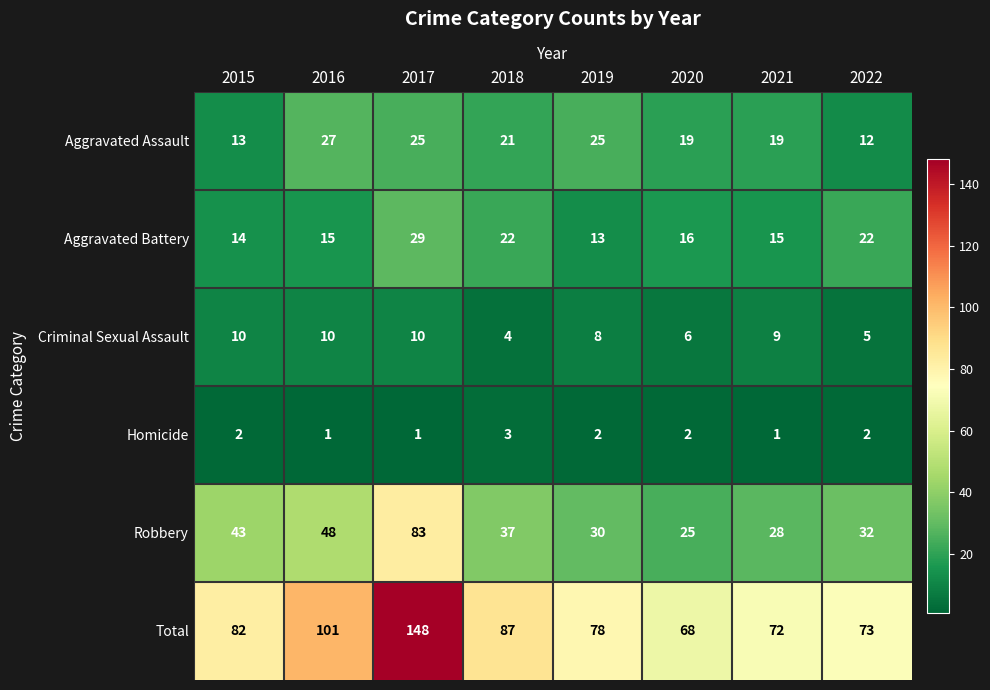

What is the sum of all Criminal Sexual Assault values?

62